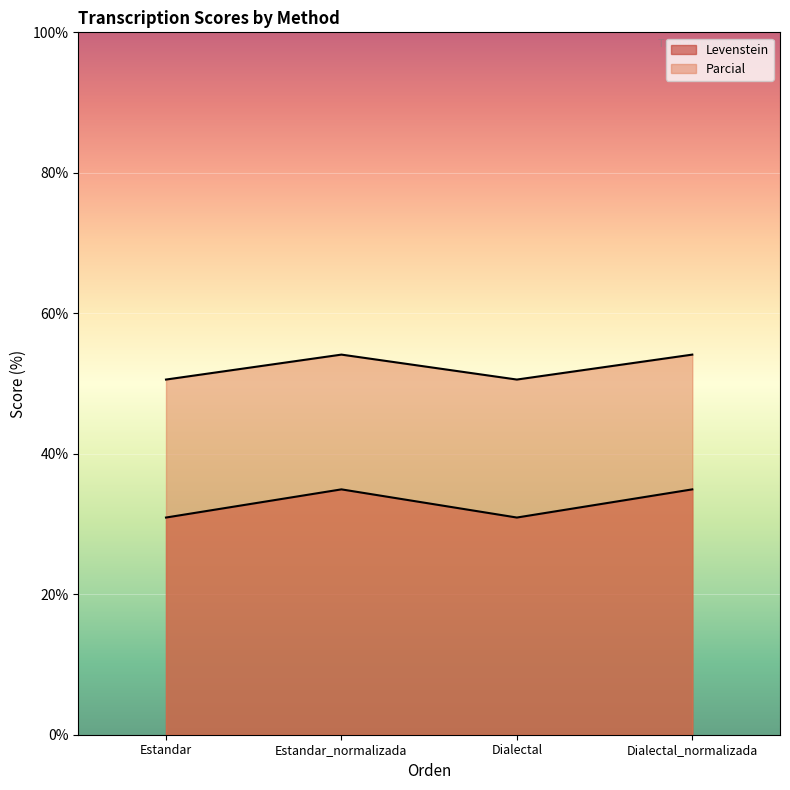

Is the value of Levenstein at Estandar_normalizada greater than the value of Parcial at Estandar?

Yes